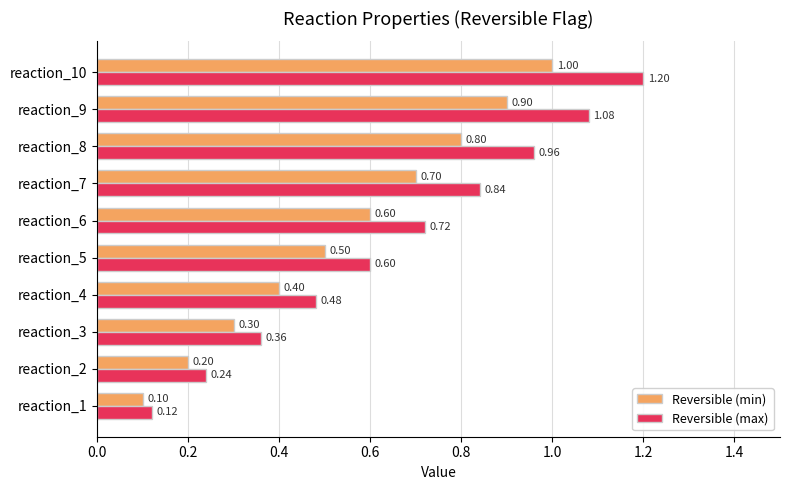

At which category is the sum across all series the highest?

reaction_10